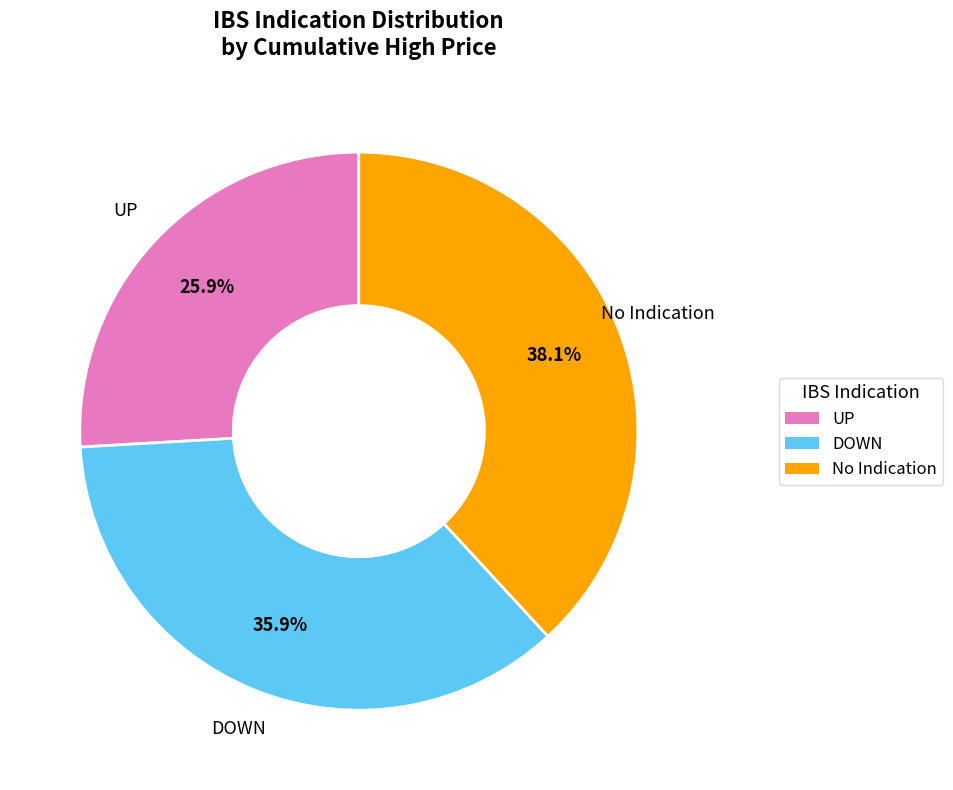

Which category has the biggest portion of the pie?

No Indication